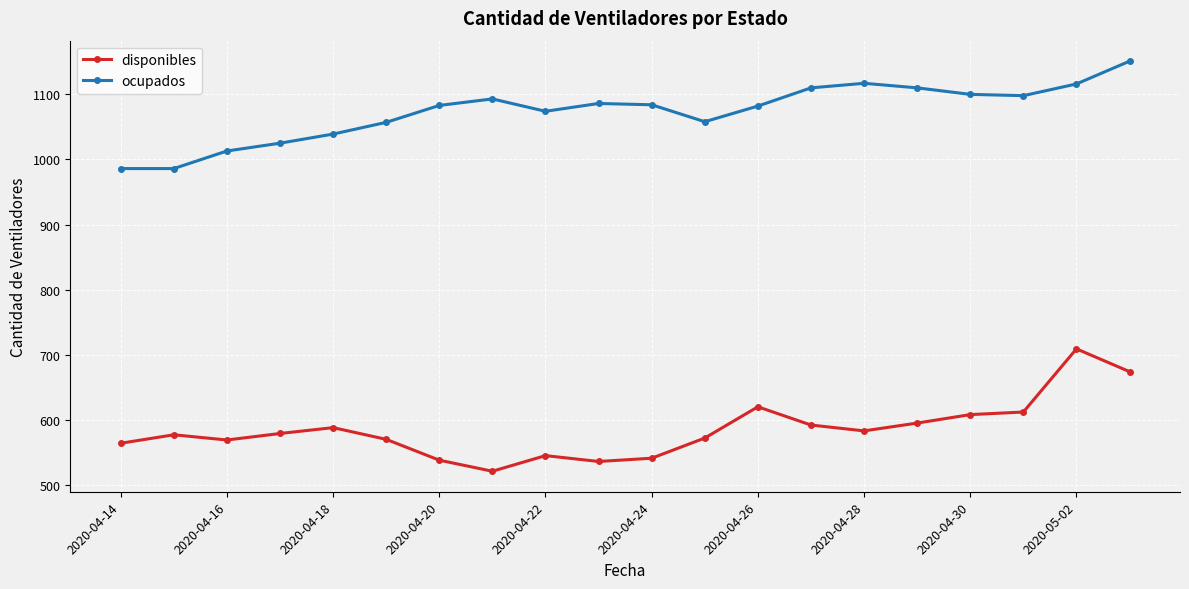

True or false: disponibles has more than 1 interior local peaks.

True